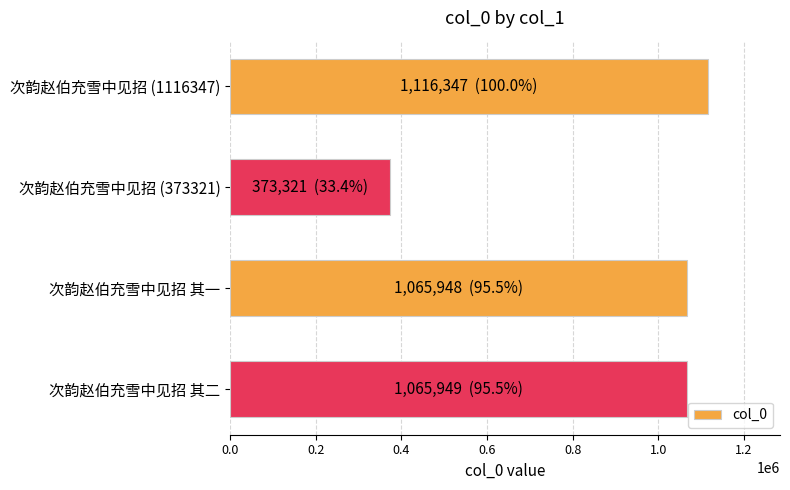

What is the smallest value displayed?

373321